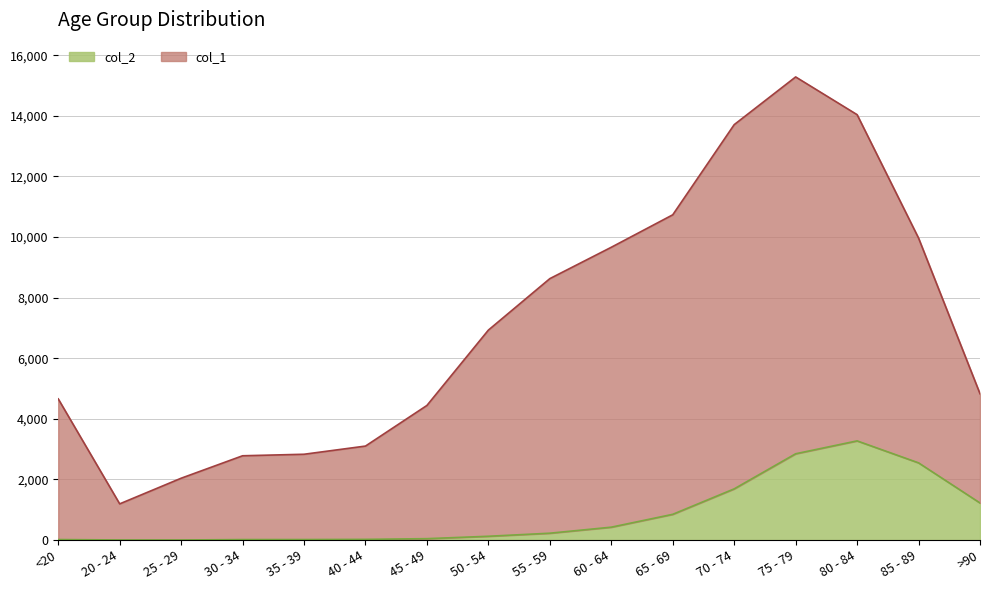

What is the maximum value for col_2?

3273